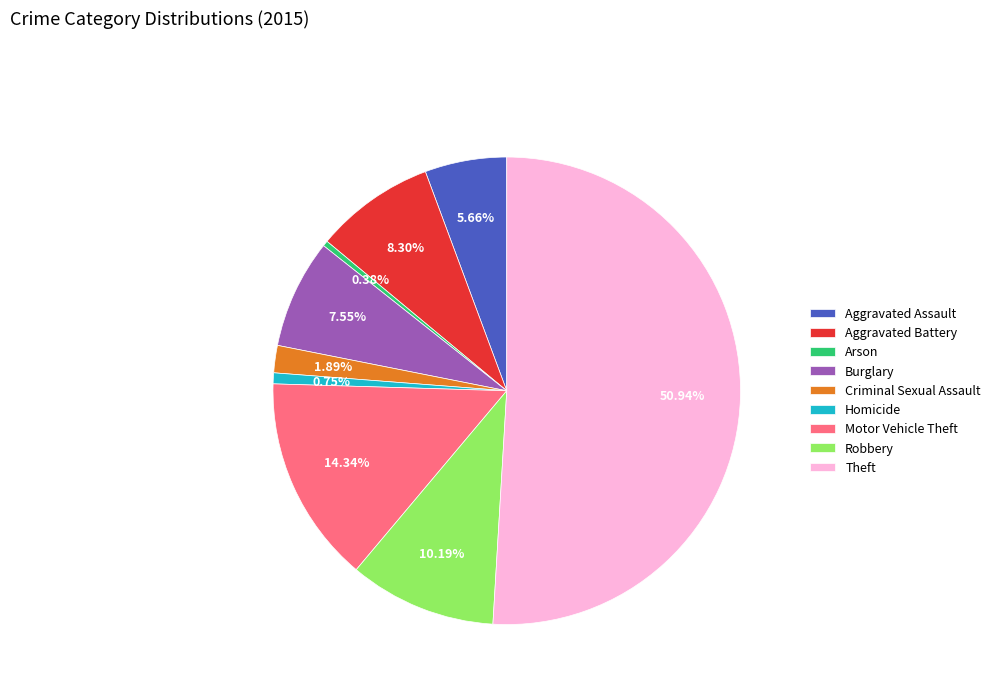

Which category has the biggest portion of the pie?

Theft